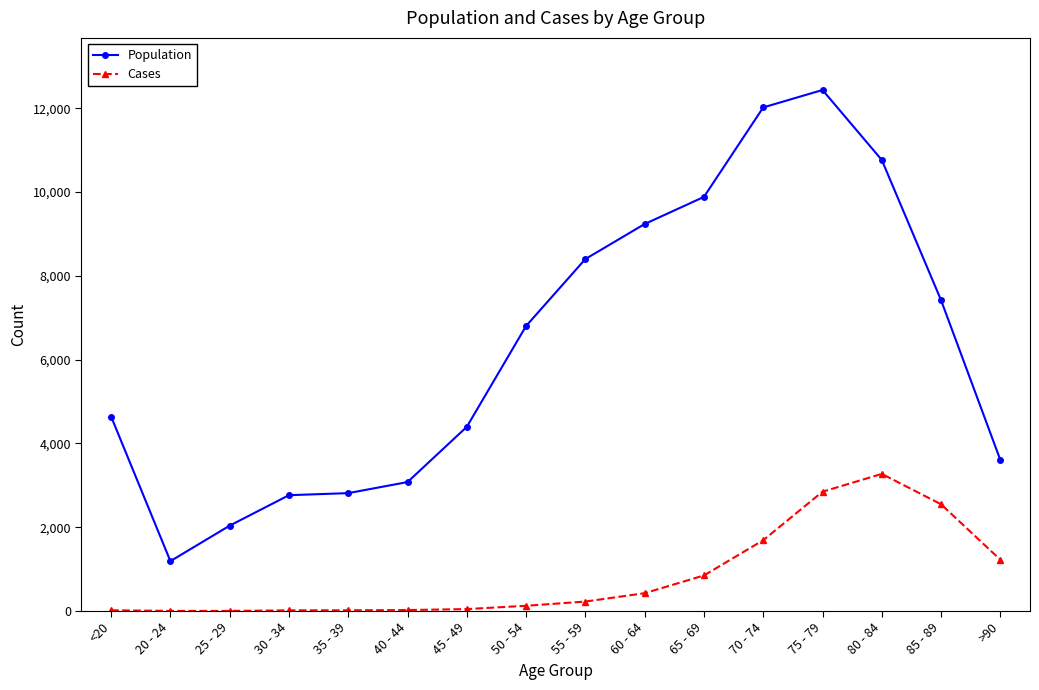

How many data points in Cases are less than 227?

8